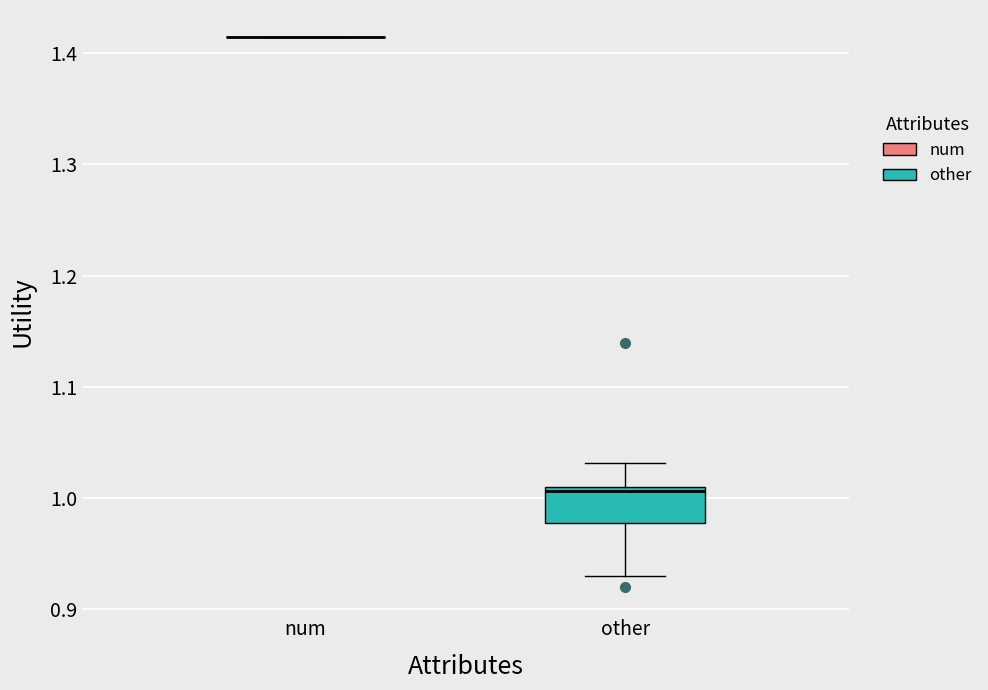

Comparing the boxes themselves (not the whiskers), which one is the tallest?

other